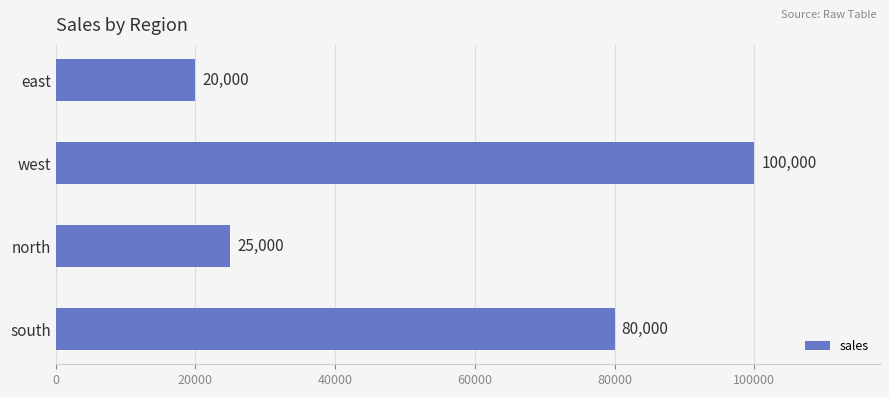

Which has a higher value, south or east?

south